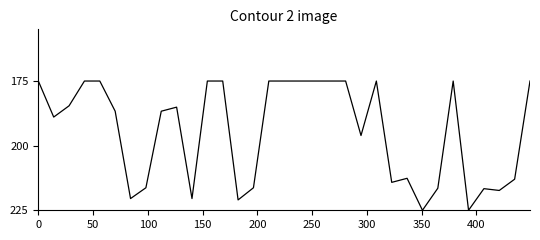

What is the maximum value shown in the chart?

225.0